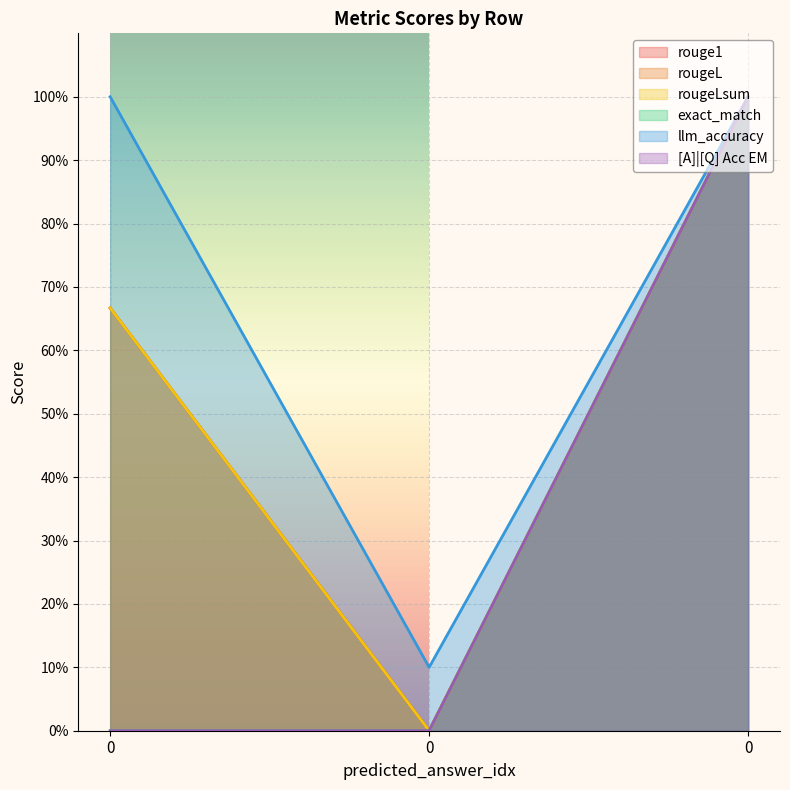

What is the difference between the maximum and minimum values in the rougeL series?

1.0